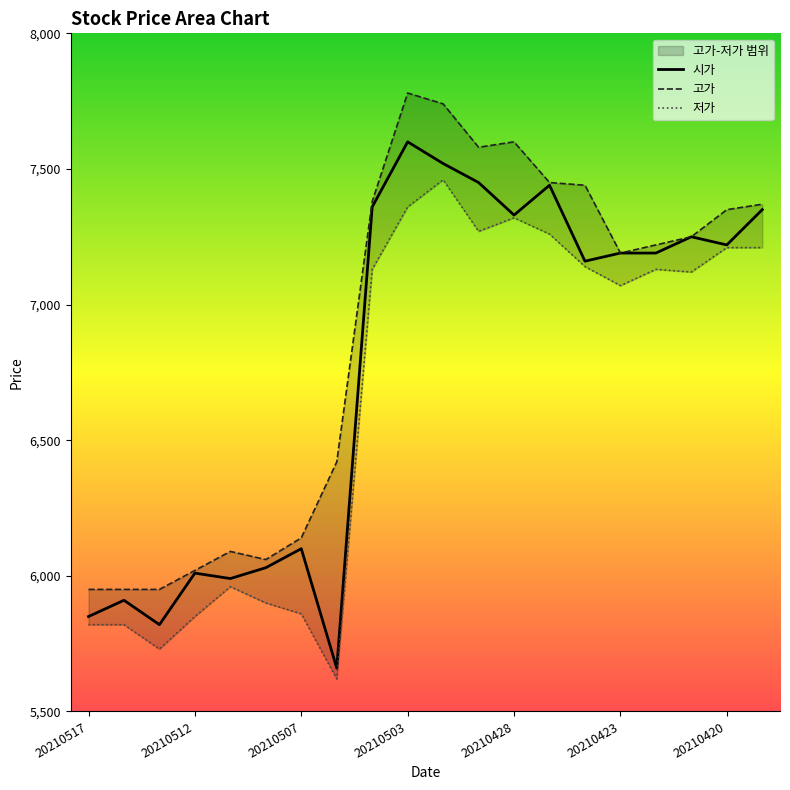

True or false: 고가 has more than 1 points higher than both neighbors.

True